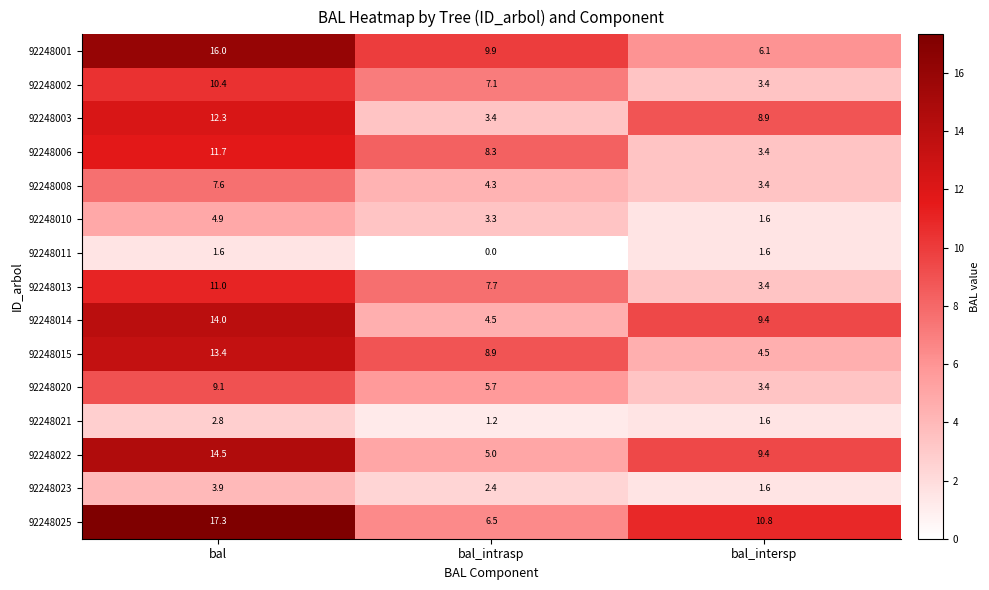

At which category does the chart reach its peak across all series?

bal